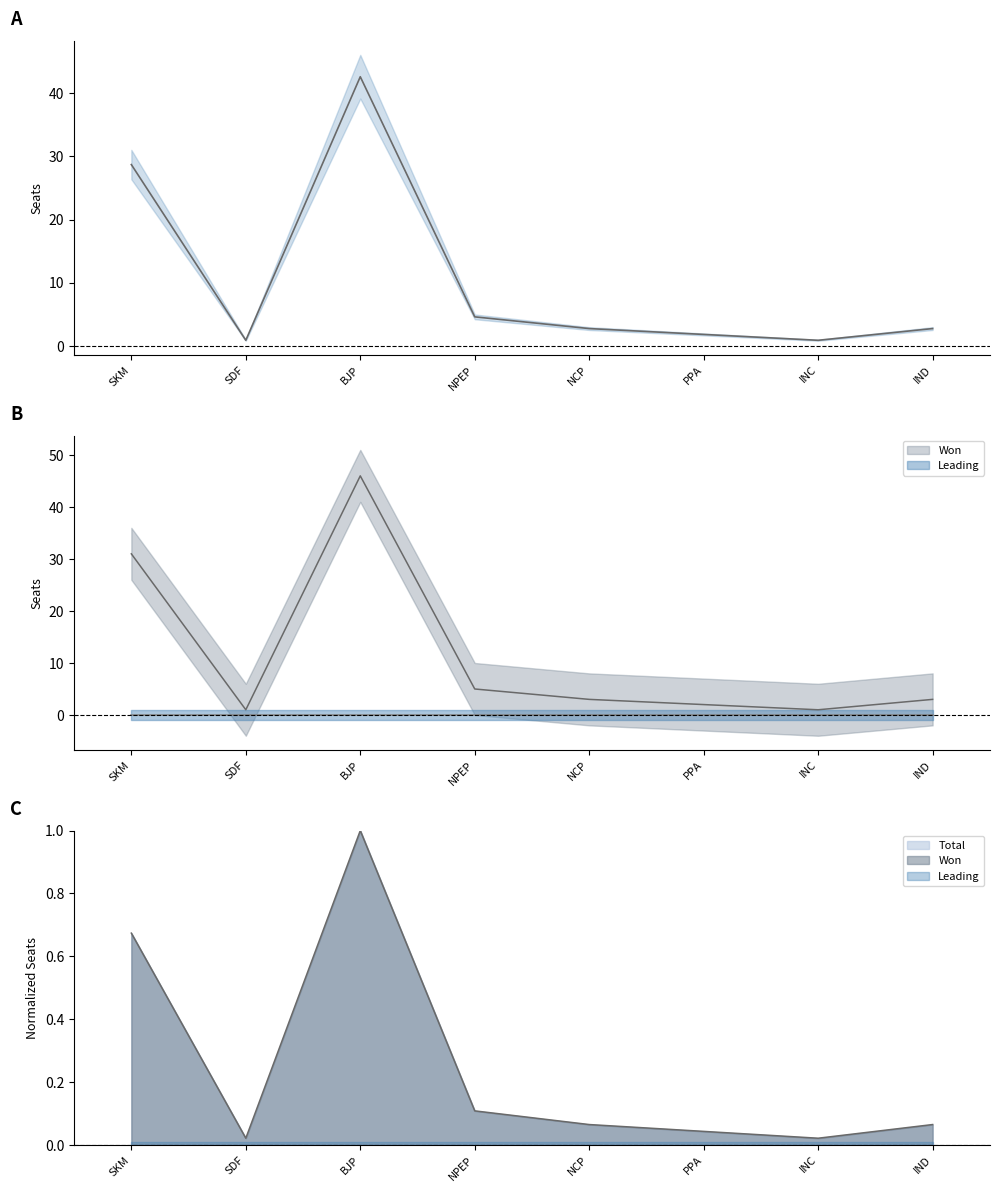

Which label corresponds to the smallest value in the chart?

SDF